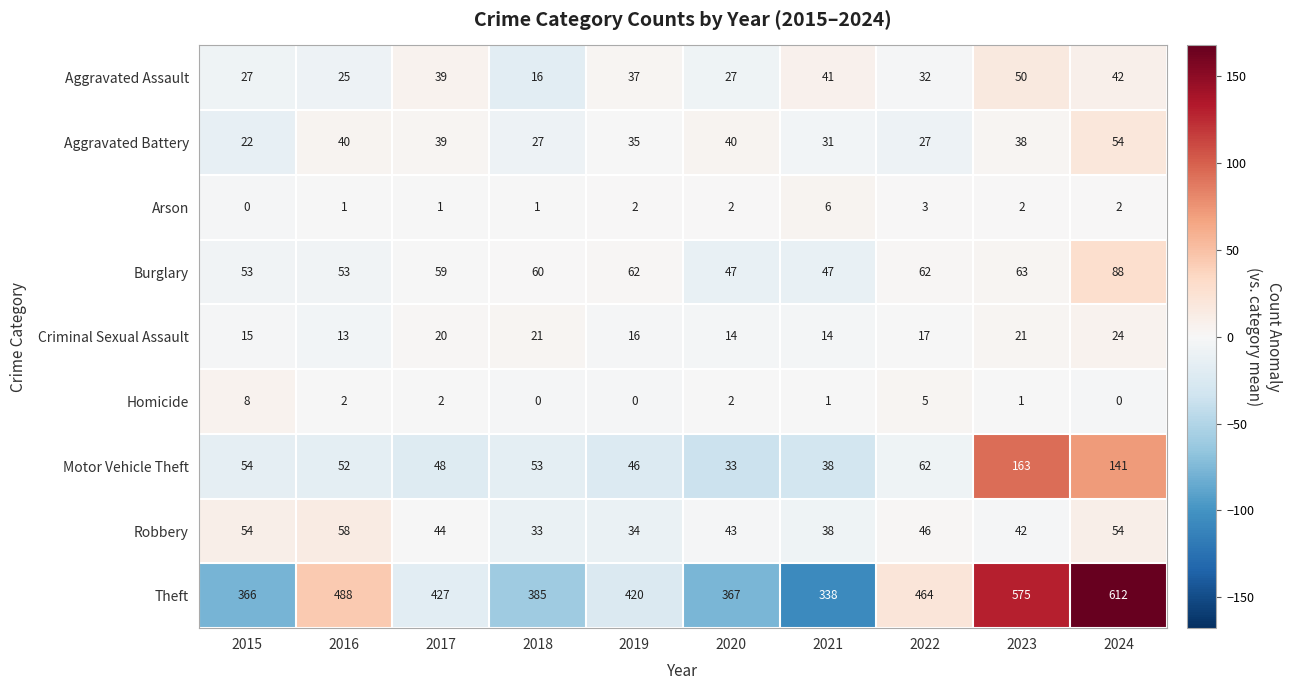

What is the greatest value displayed?

612